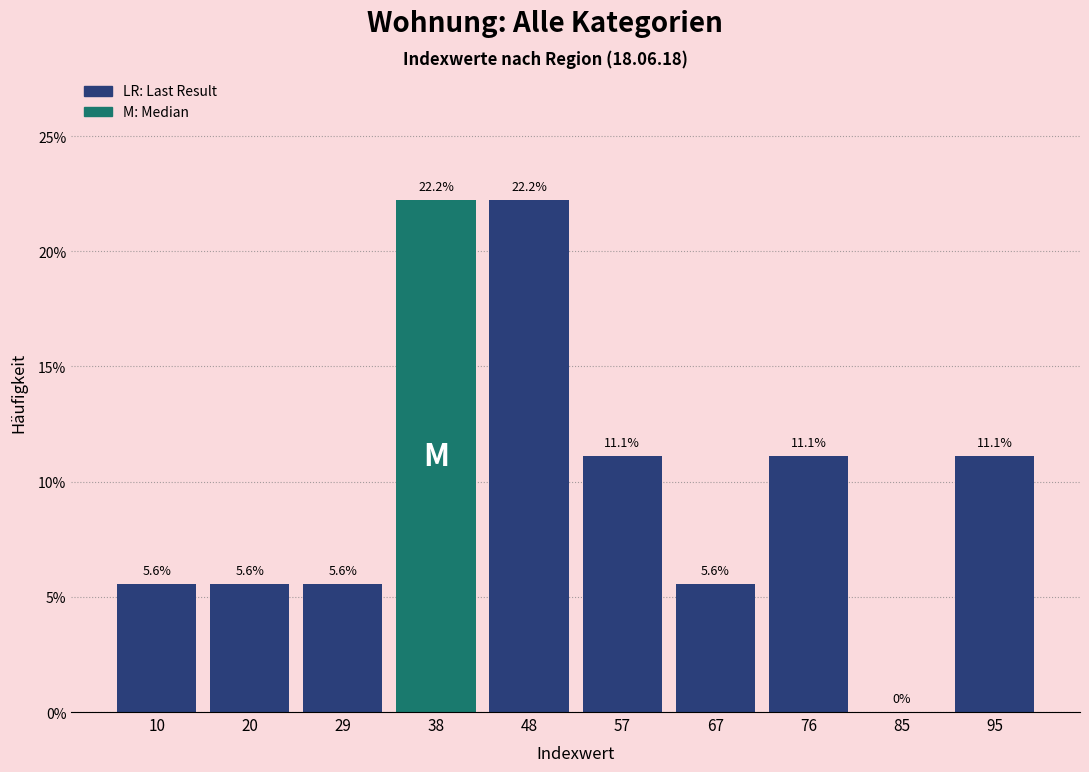

Reading left to right, transcribe this chart: for each bar, give the range it covers on the x-axis and its height. The bar edges are not printed on the chart, so give them approximately, as read against the axis.

6.0 to 15.4: 5.6
15.4 to 24.8: 5.6
24.8 to 34.2: 5.6
34.2 to 43.6: 22.2
43.6 to 53.0: 22.2
53.0 to 62.4: 11.1
62.4 to 71.8: 5.6
71.8 to 81.2: 11.1
81.2 to 90.6: 0.0
90.6 to 100.0: 11.1